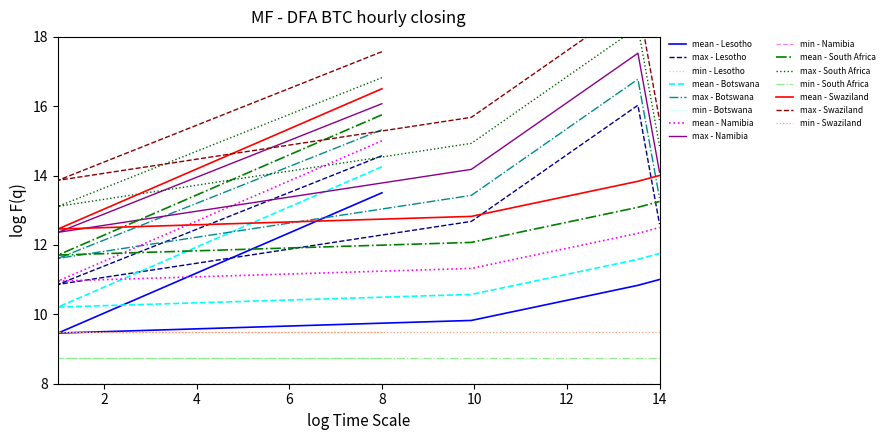

What is the difference between the highest and lowest values at 169?

2.9